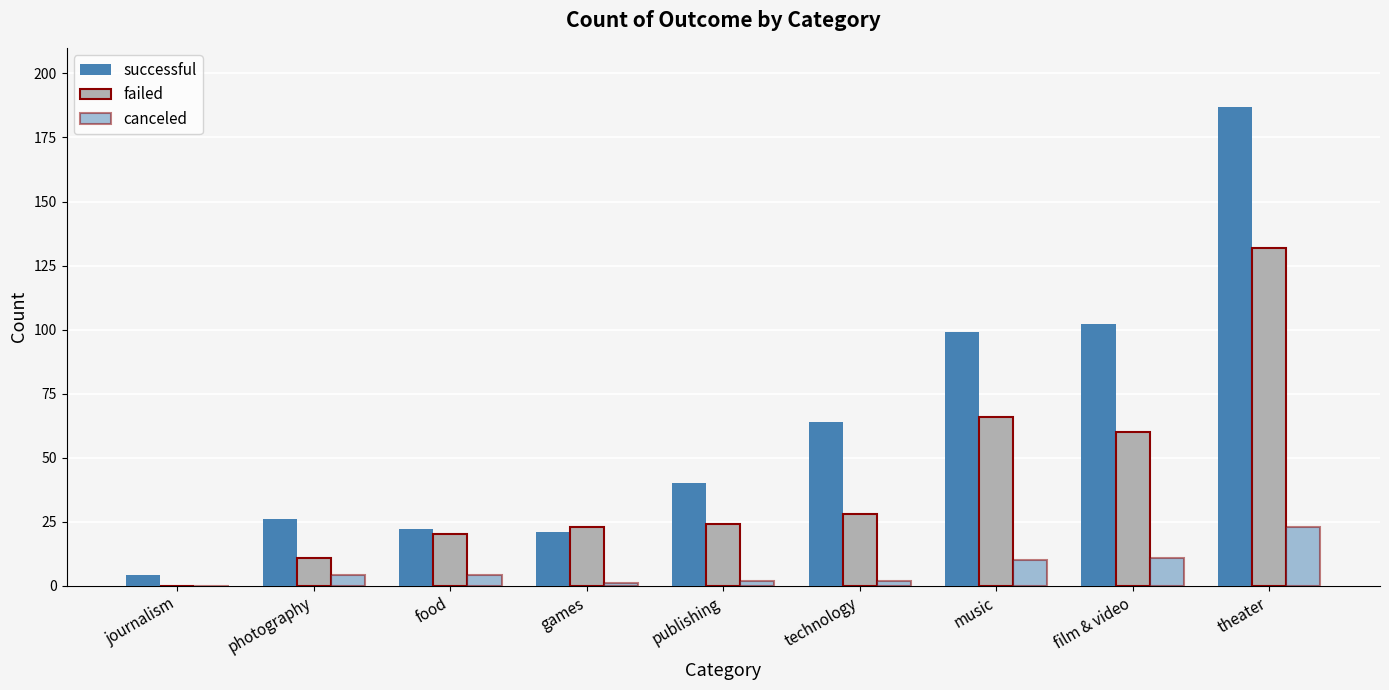

How many series are shown in this chart?

3